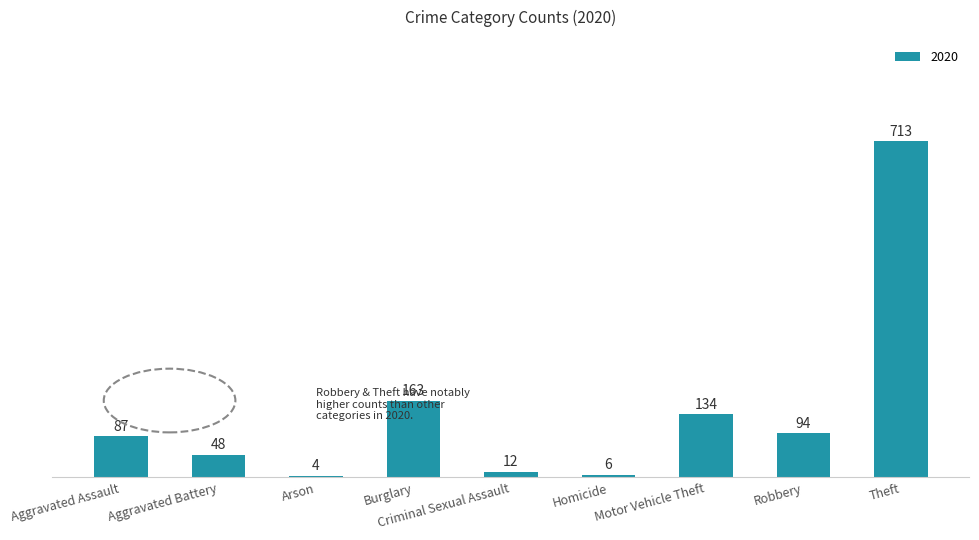

What is the change in value from Burglary to Homicide?

-157